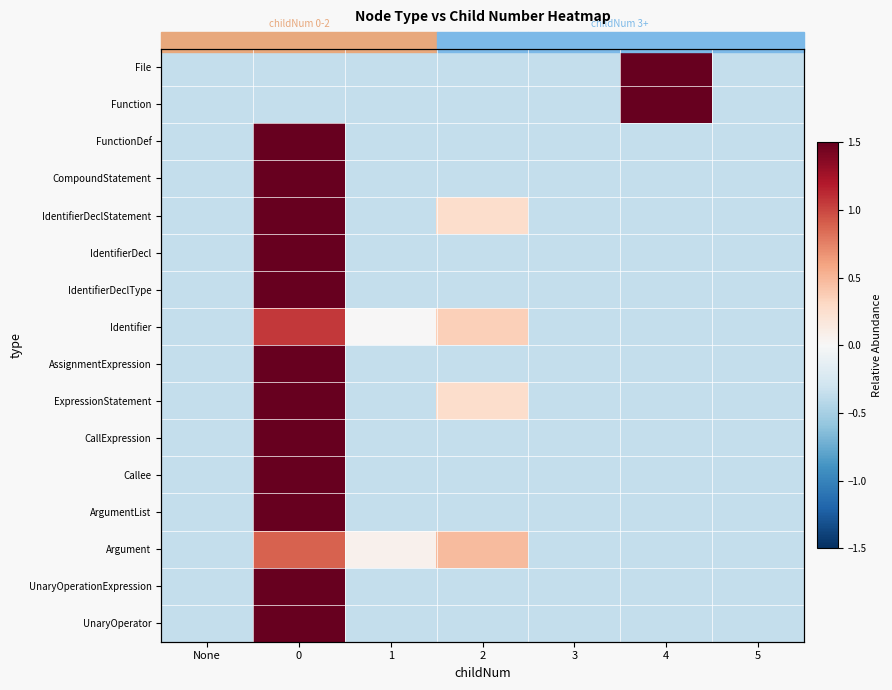

What is the sum of the IdentifierDeclStatement values at 3 and 2?

-0.1